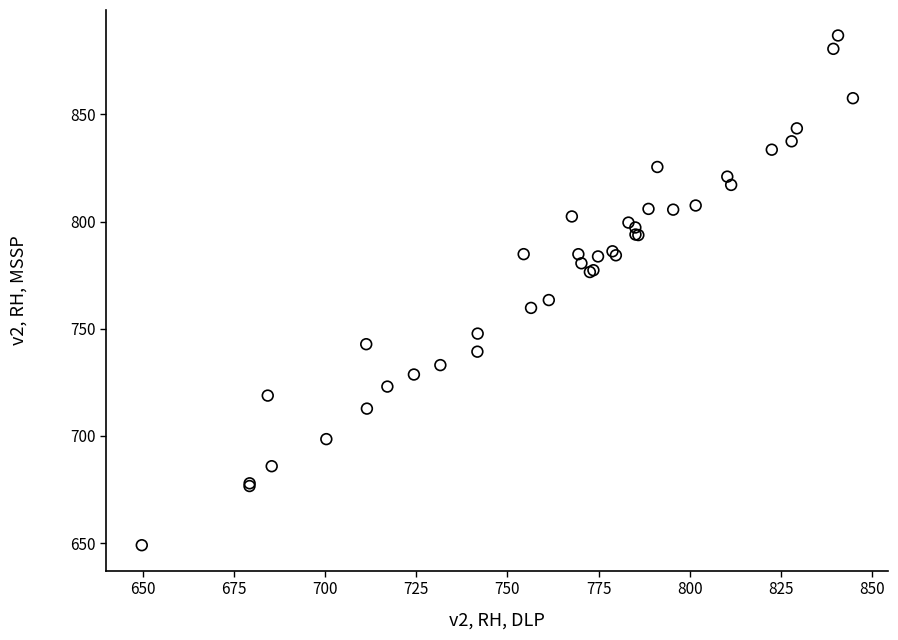

What Y value in the scatter plot is closest to 767?

763.4